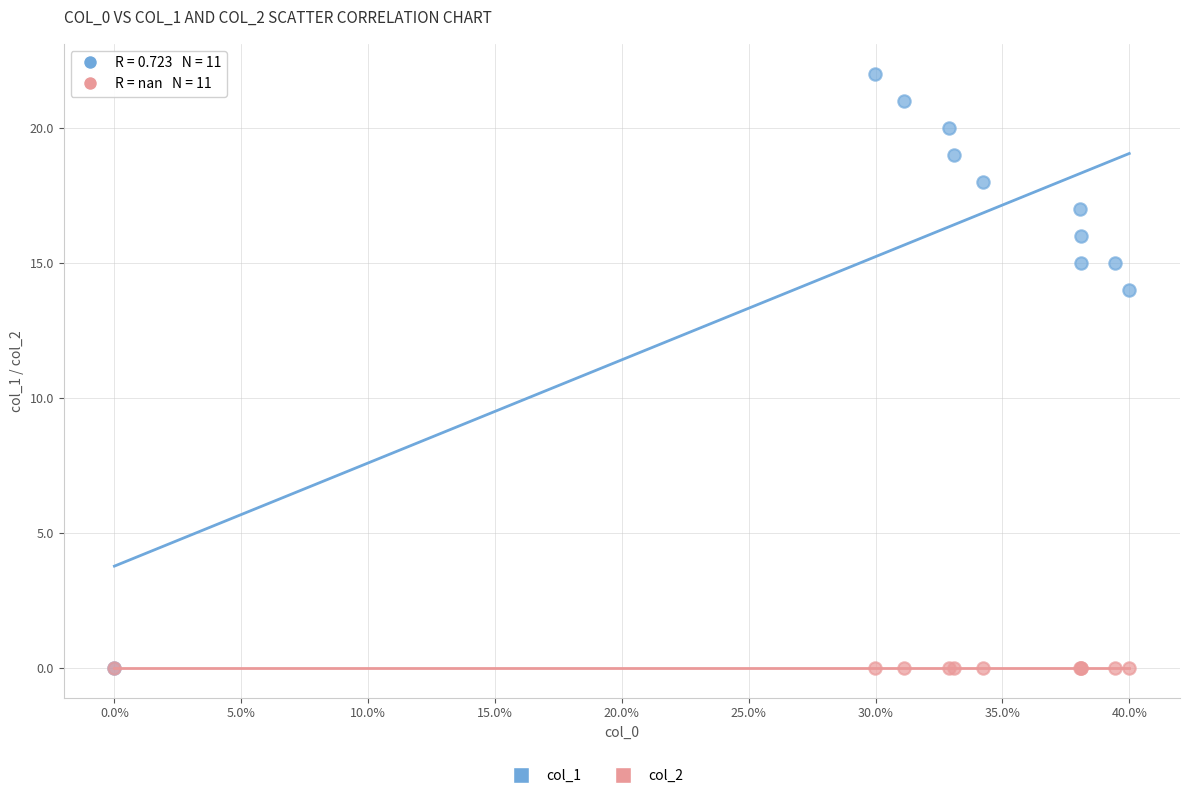

Across all series, what Y value is closest to 11?

14